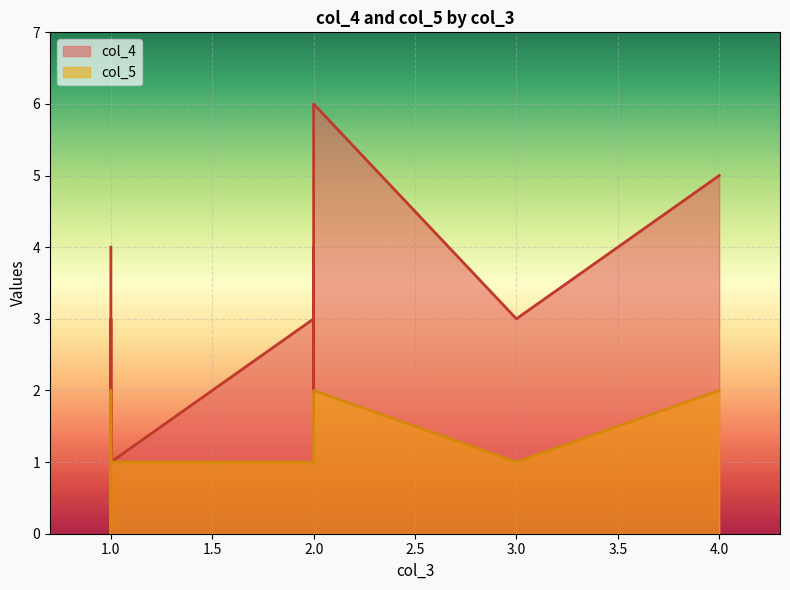

The value of col_5 at 2 is 2. True or false?

True